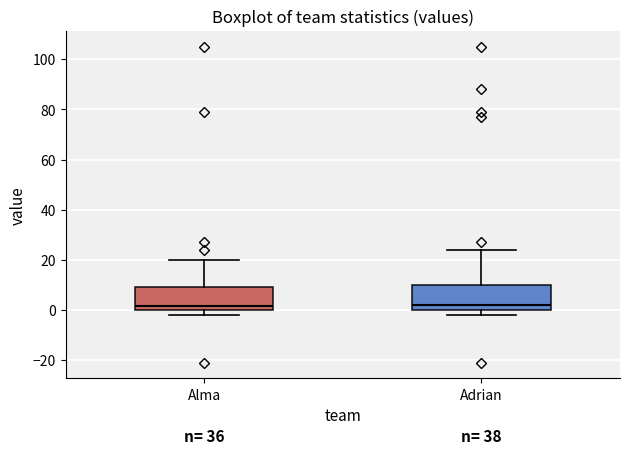

Reading left to right, transcribe this box plot: for each box, give where its median line is, the range the box spans, and where its two whiskers end, as read against the y-axis. The values are not printed on the chart, so give them approximately, as read against the axis.

Alma: median 2, box 0 to 10, whiskers -2 to 20
Adrian: median 2, box 0 to 10, whiskers -2 to 24